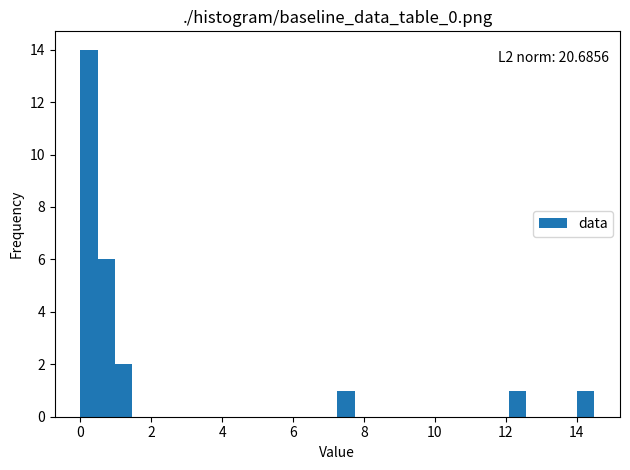

Read against the x-axis, roughly where is the centre of the tallest bar?

0.2